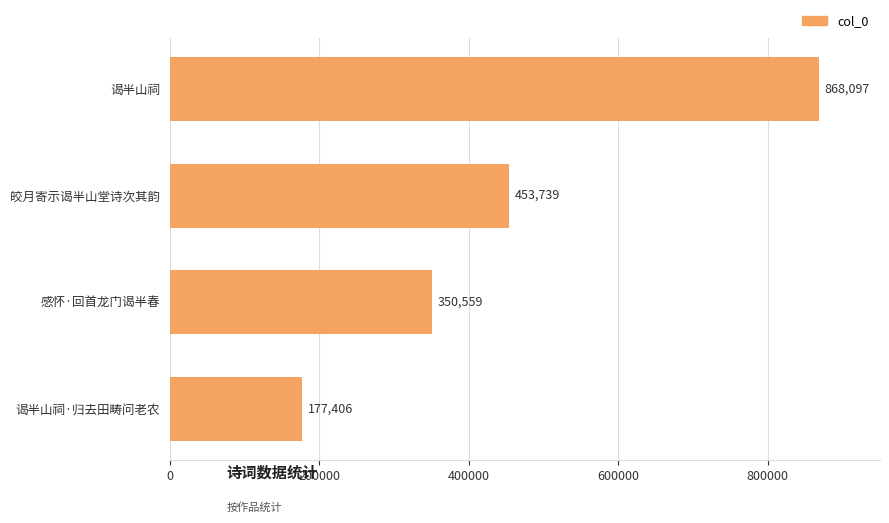

What is the difference between the second highest and second lowest values?

103180